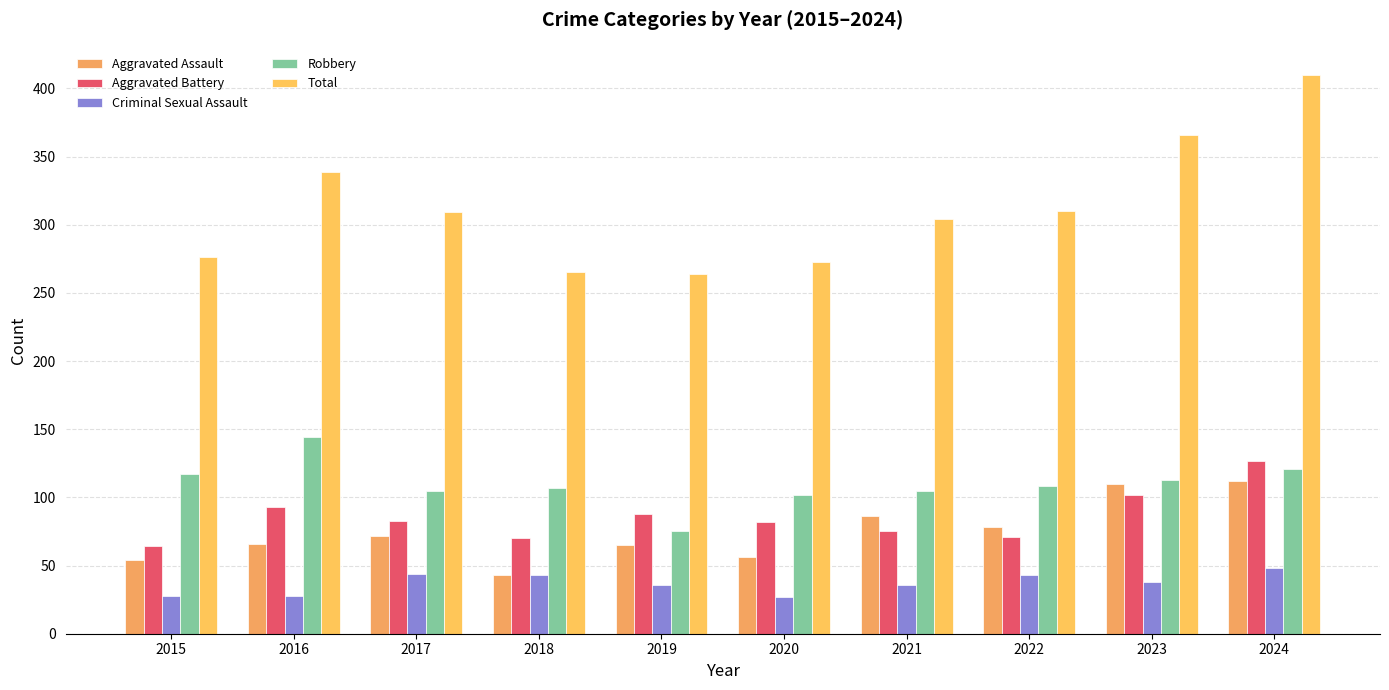

Are the bars horizontal?

No